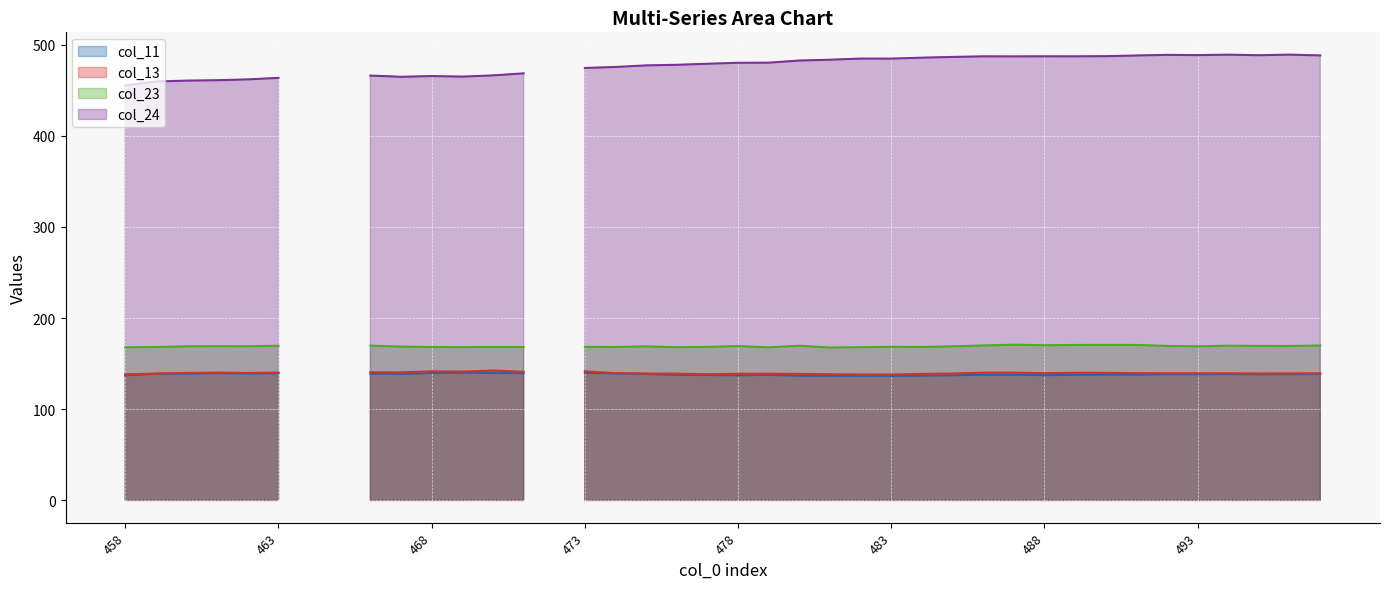

How many distinct data groups are displayed?

4